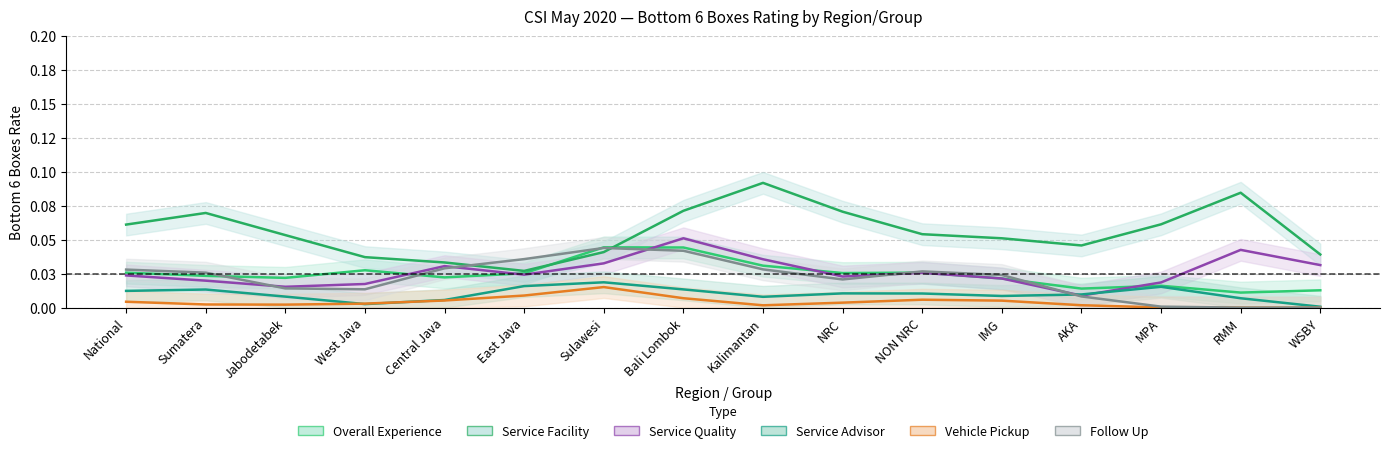

True or false: Service Quality has a value of 0.0 at Jabodetabek.

False